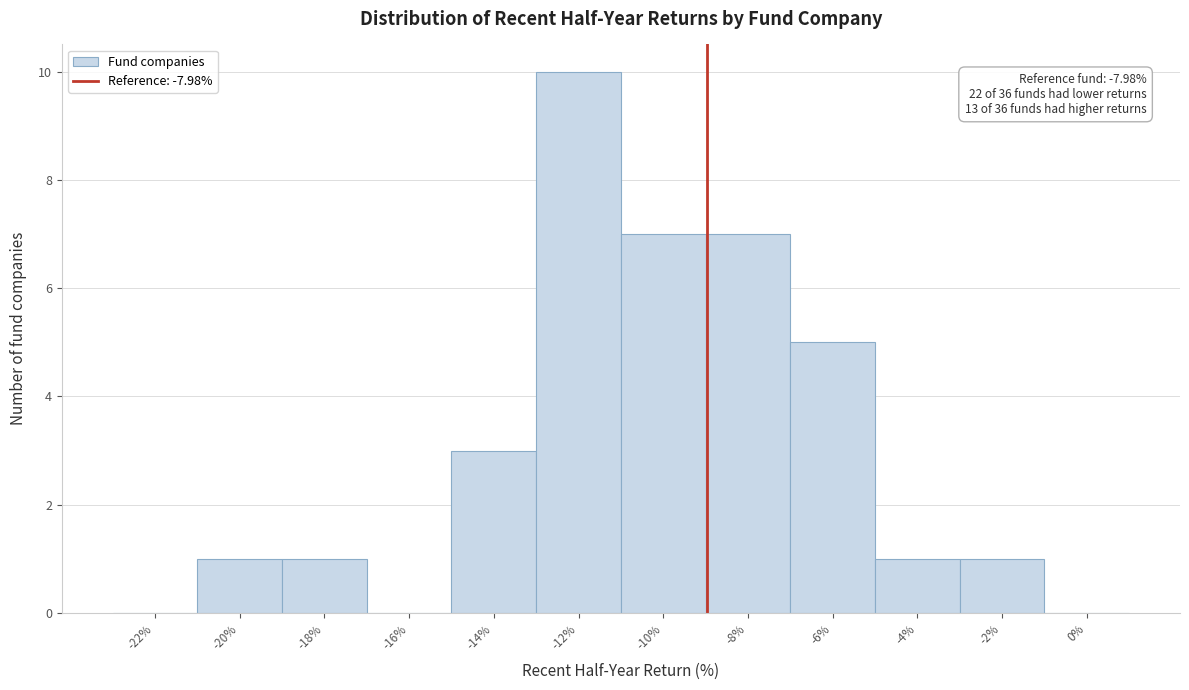

Reading left to right, extract all data points from this chart.

-22%=0	-20%=1	-18%=1	-16%=0	-14%=3	-12%=10	-10%=7	-8%=7	-6%=5	-4%=1	-2%=1	0%=0